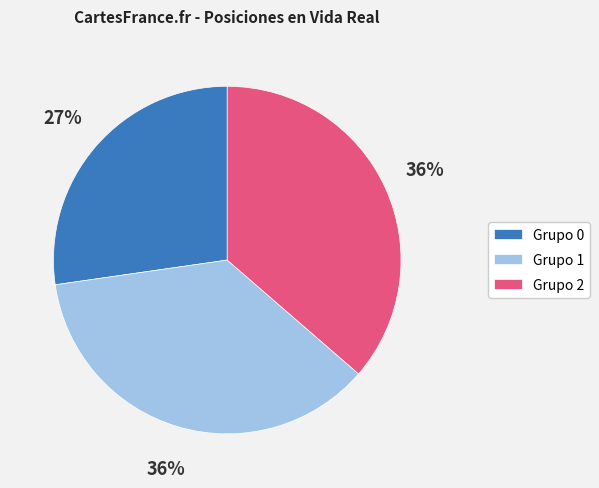

Is there any slice that represents more than half of the pie?

No